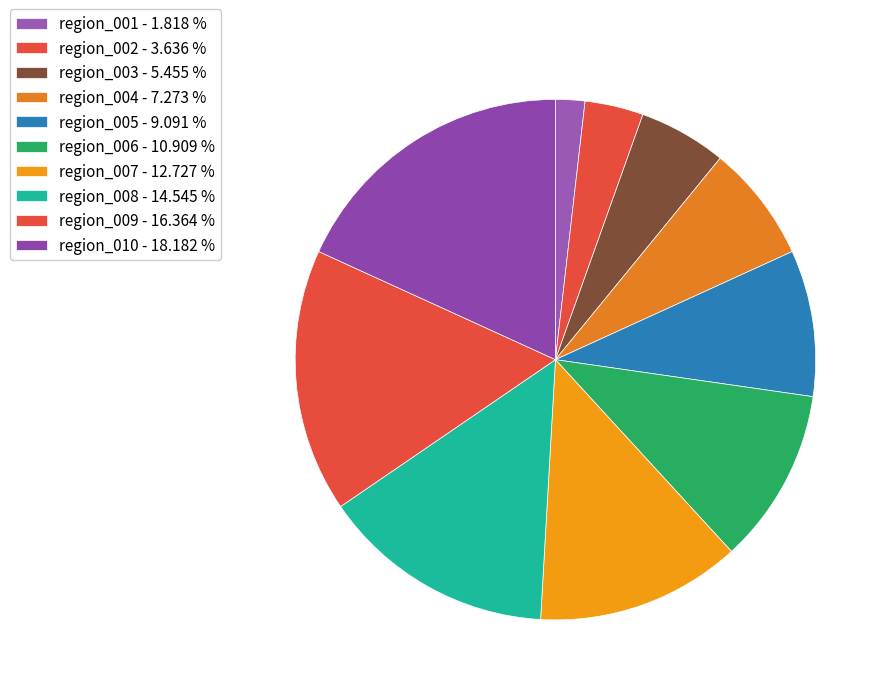

Combined, do region_001 and region_002 account for over 50%?

No